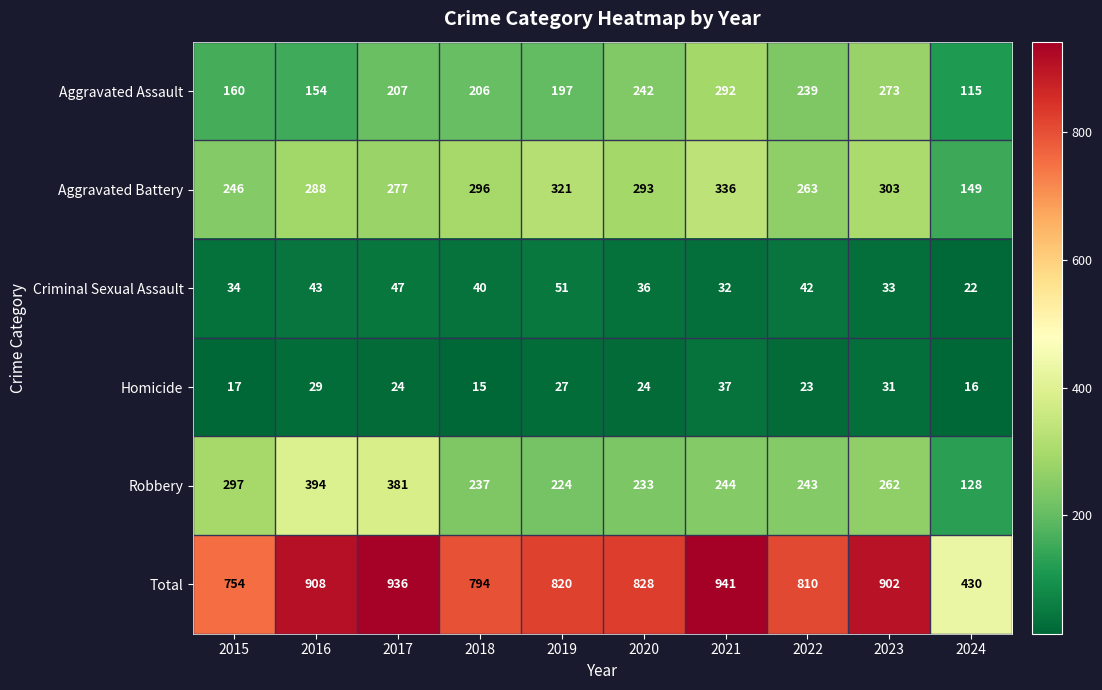

At how many categories does at least one series exceed 600?

9